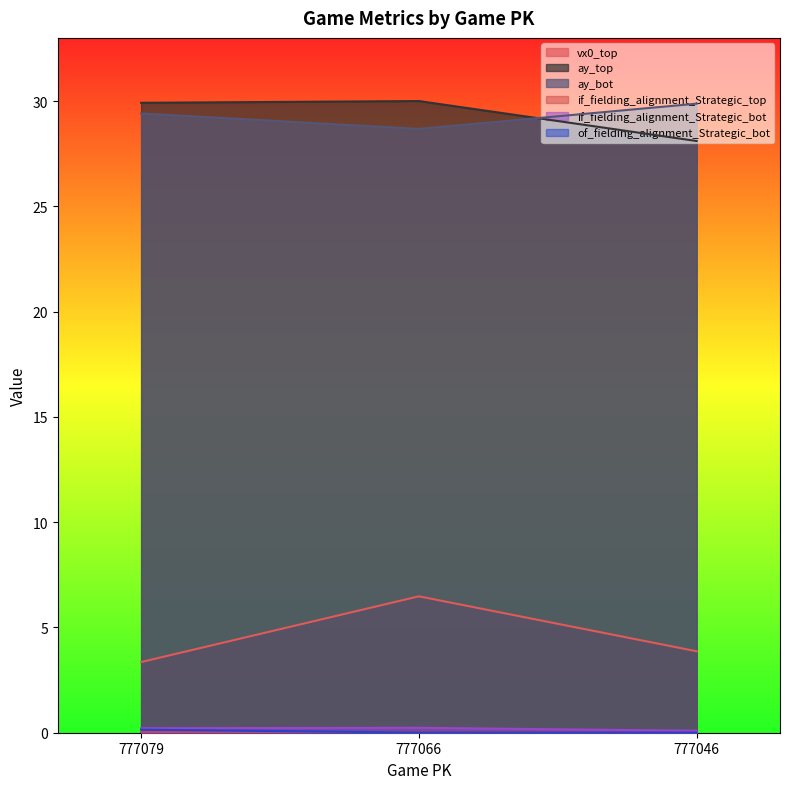

Rank the series by their maximum value, from highest to lowest.

ay_top, ay_bot, vx0_top, if_fielding_alignment_Strategic_bot, of_fielding_alignment_Strategic_bot, if_fielding_alignment_Strategic_top